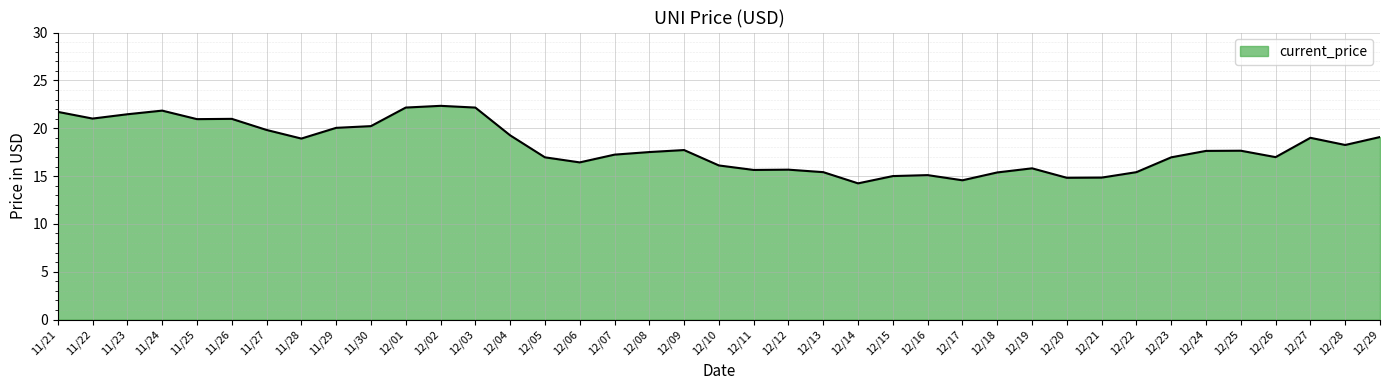

What is the maximum value shown in the chart?

22.3